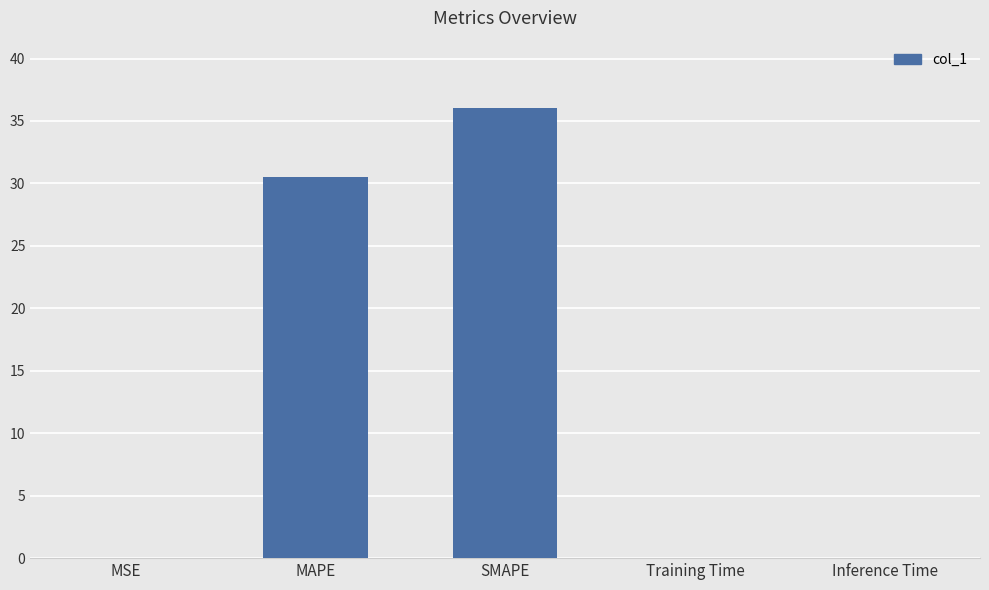

How many series are shown in this chart?

1